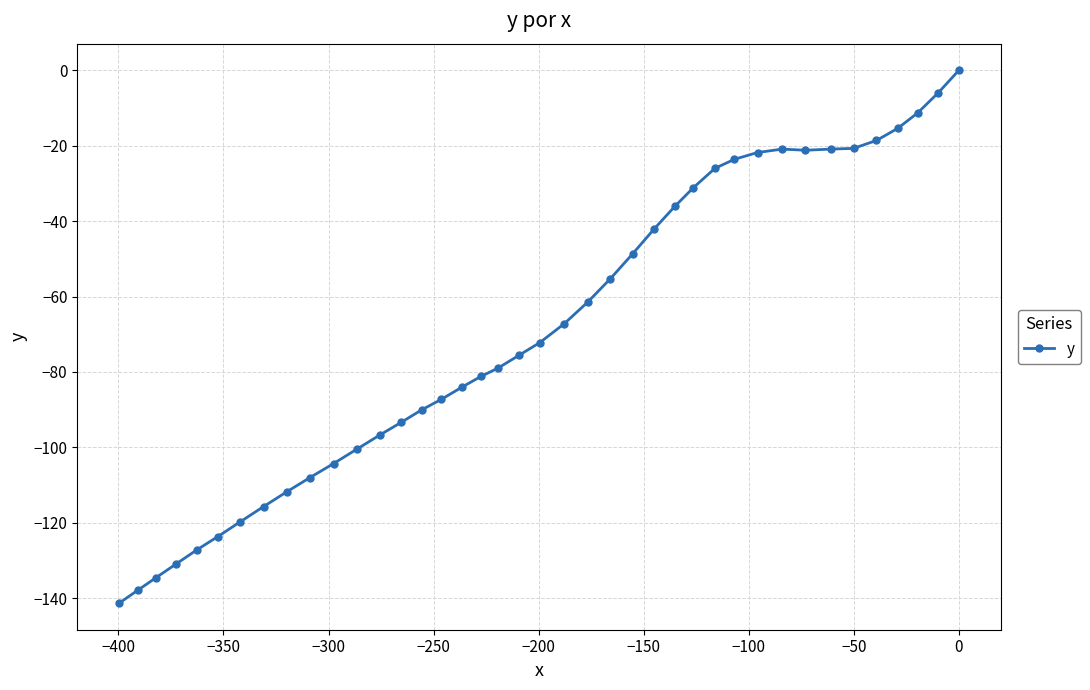

Count the number of categories in the chart.

40